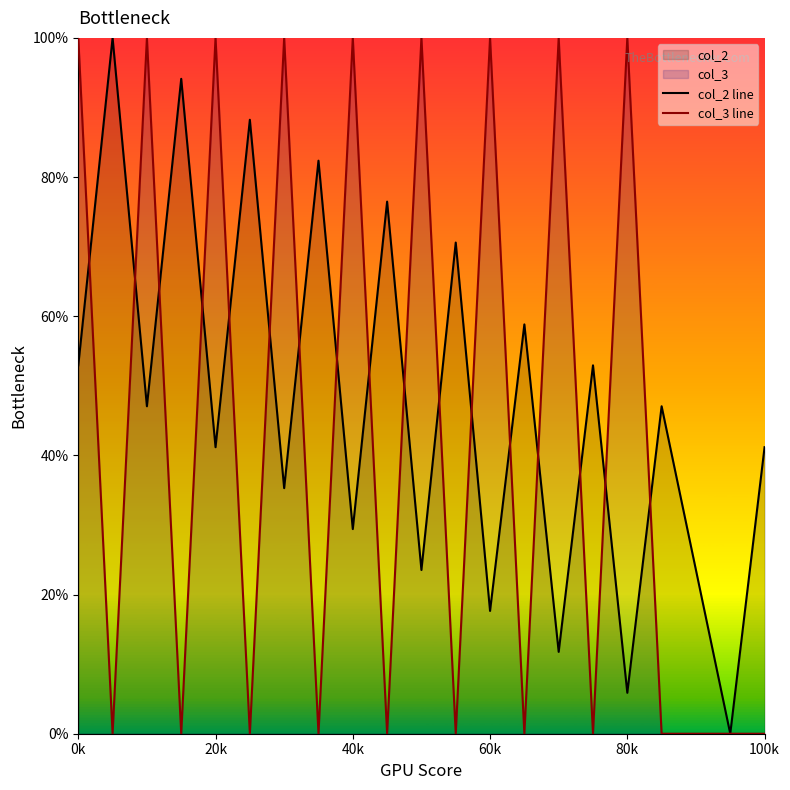

What is the highest value of the col_3 line series?

100.0